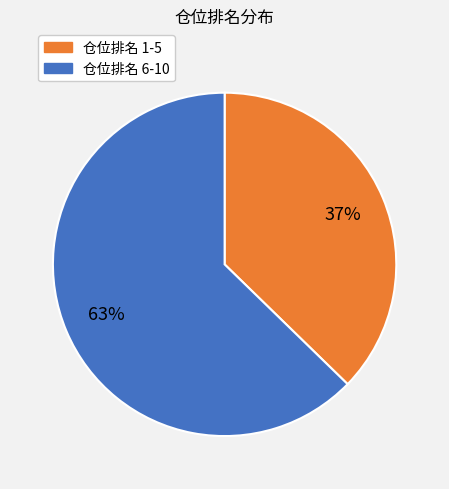

Count the number of slices in the pie.

2